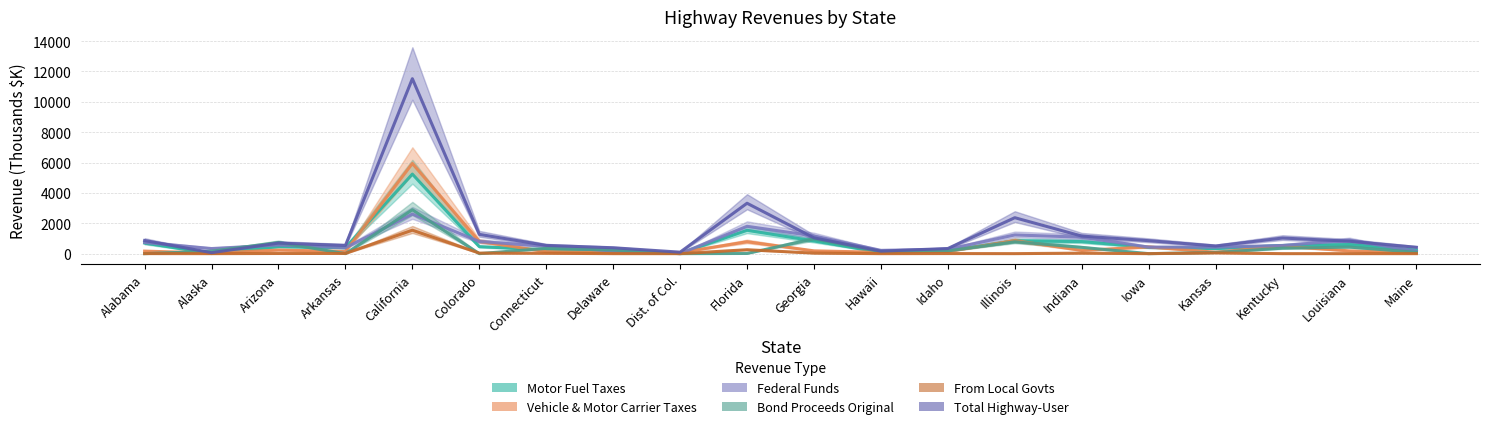

Which series changed the most between Colorado and Delaware?

Total Highway-User